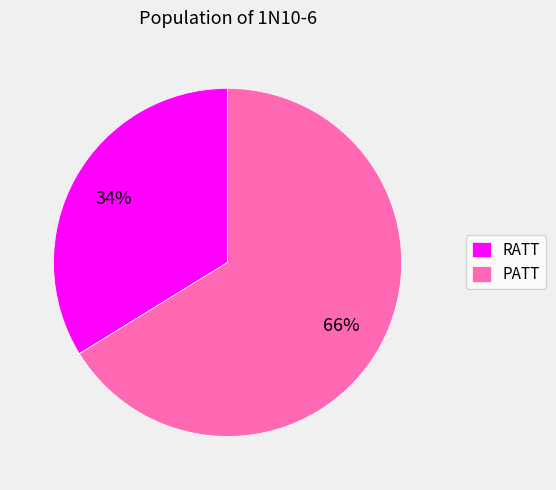

Approximately how many times larger is the value at RATT compared to PATT?

0.5